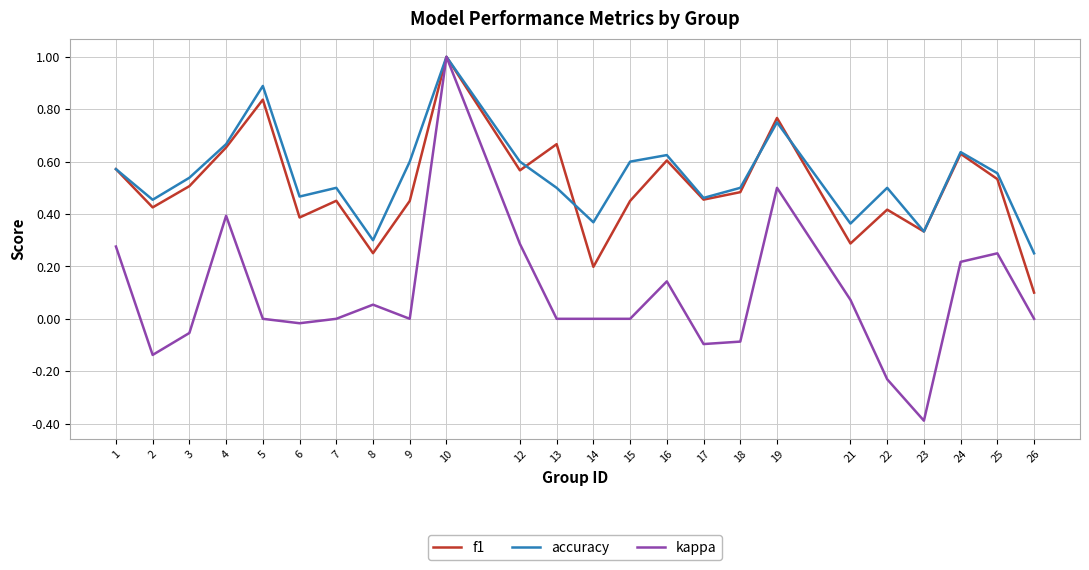

Is it true that f1 equals 0.4 at 2?

True